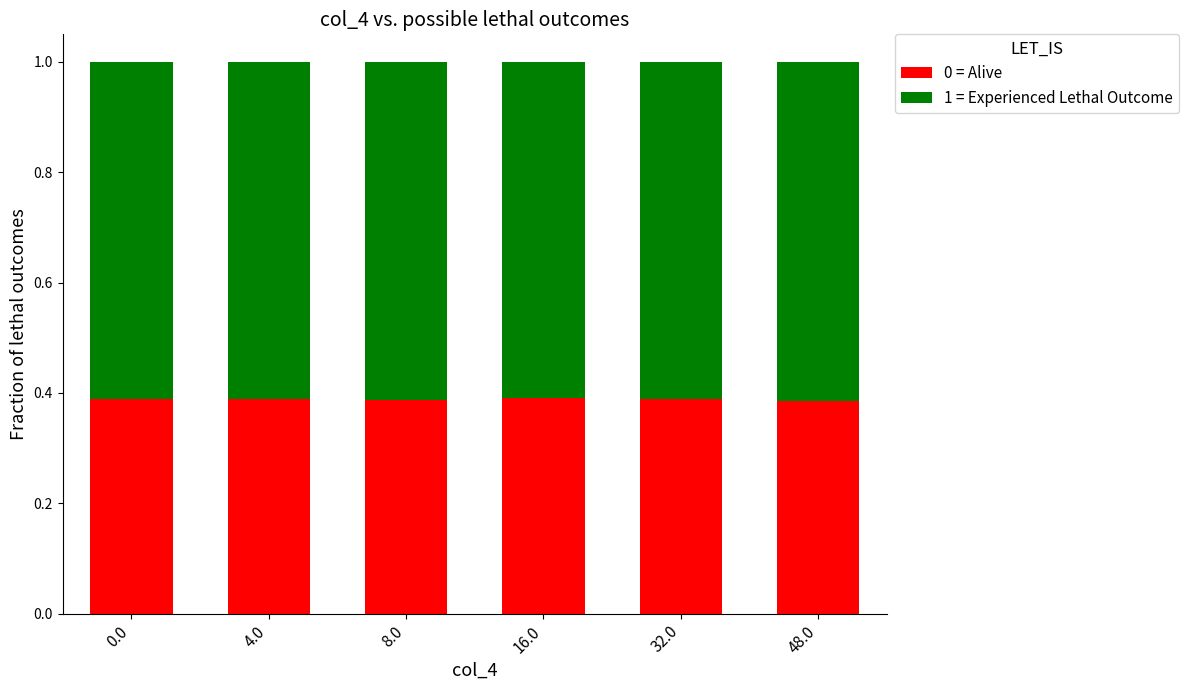

The 0 = Alive series shows 0.7 at 8.0. True or false?

False